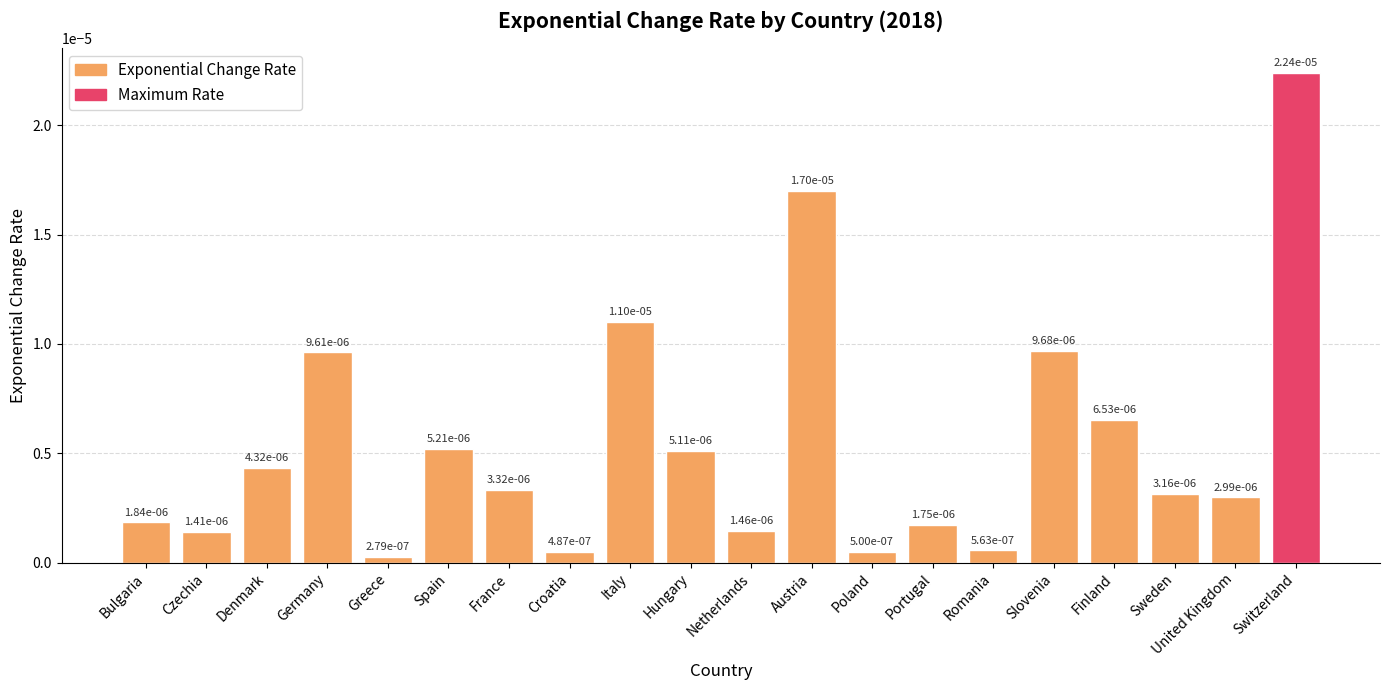

What is the label of the 7th bar from the right?

Portugal